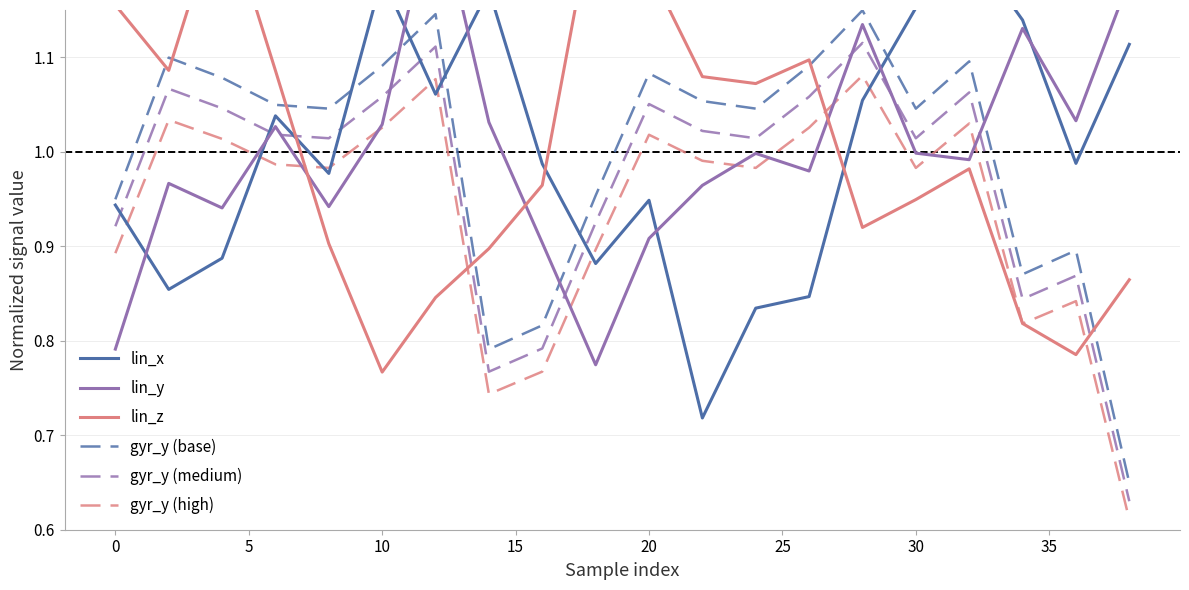

Which has a higher value, 30 or 20?

20